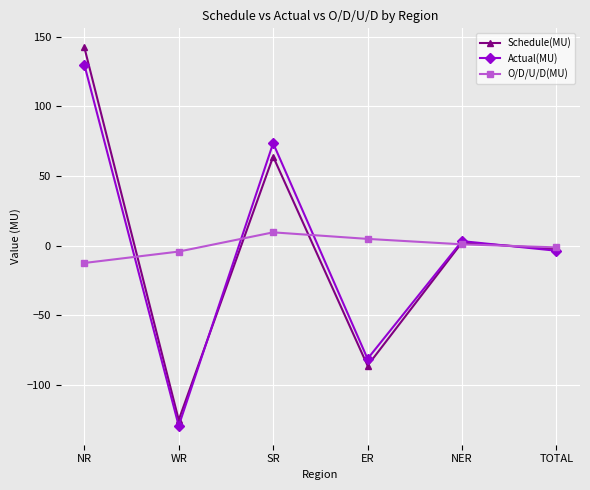

Rank the series by their maximum value, from highest to lowest.

Schedule(MU), Actual(MU), O/D/U/D(MU)